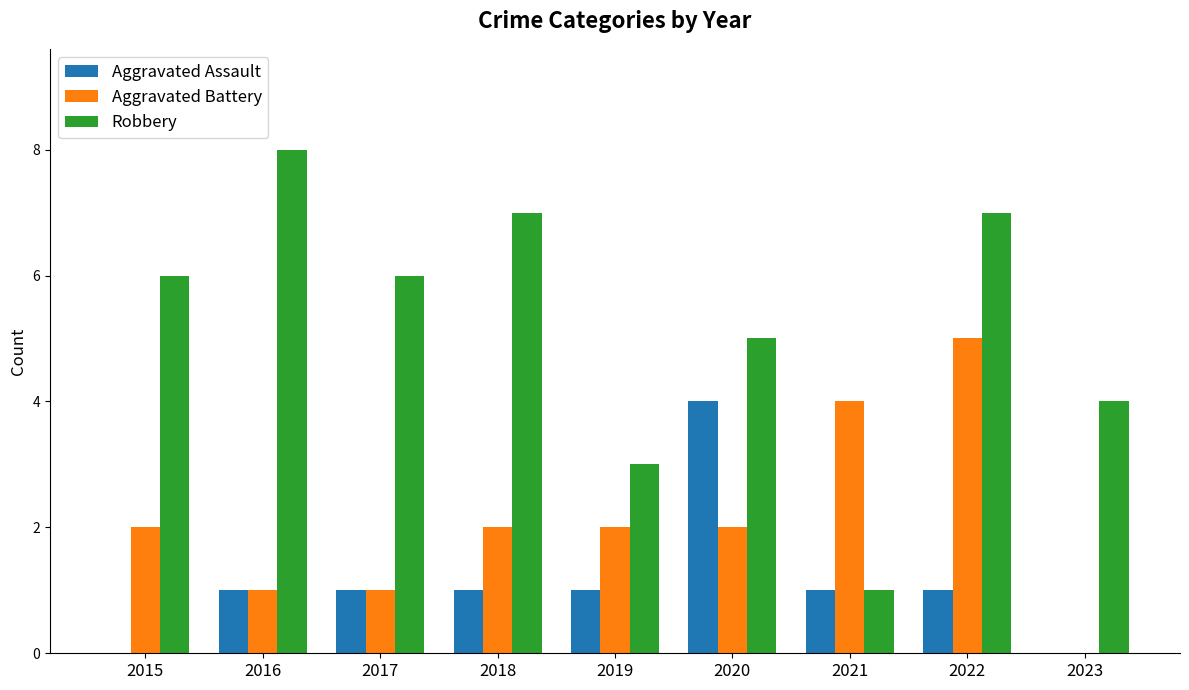

How many distinct data groups are displayed?

3